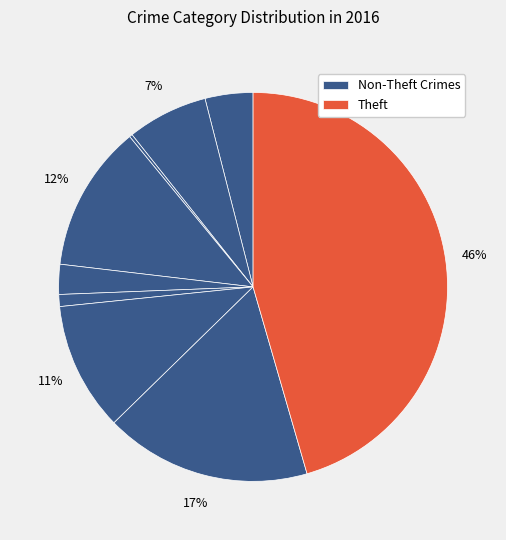

How many segments does this pie chart have?

9